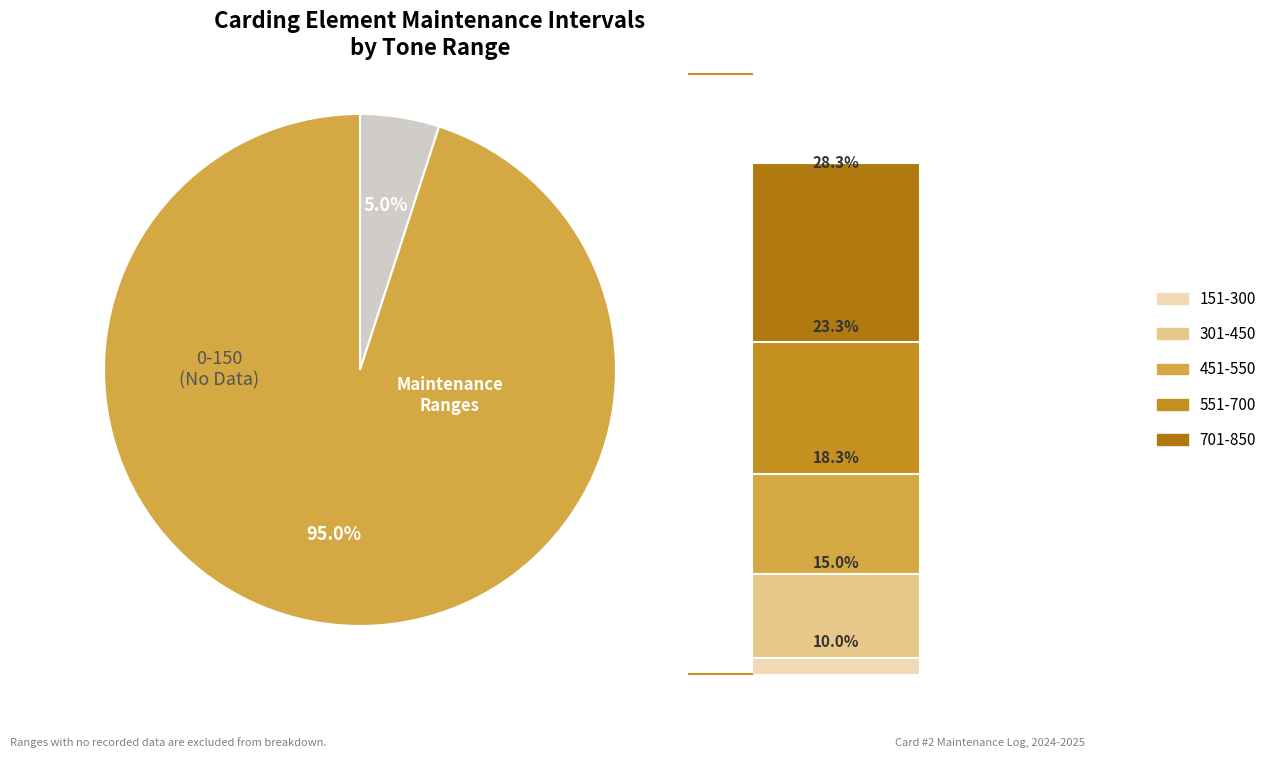

To the nearest percent, what percentage of the pie is 551-700?

23%